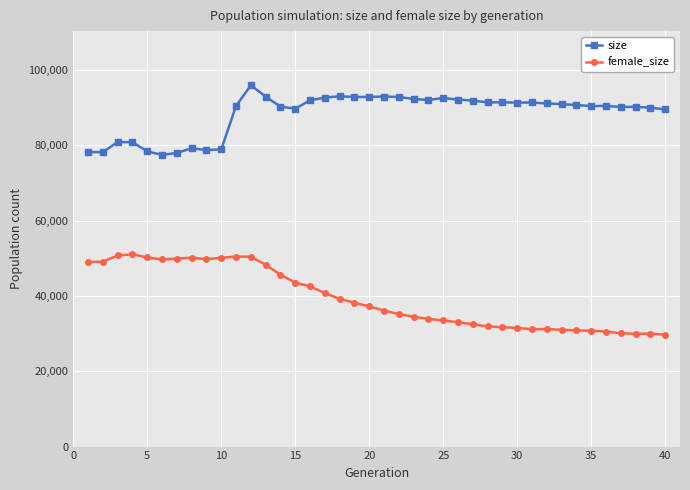

Which series has the largest total across all categories?

size